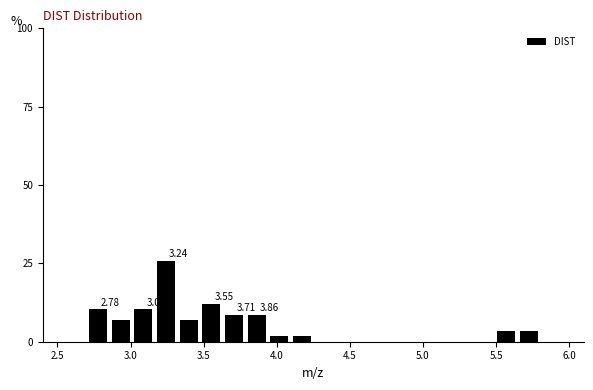

Read against the x-axis, roughly where is the centre of the tallest bar?

3.25